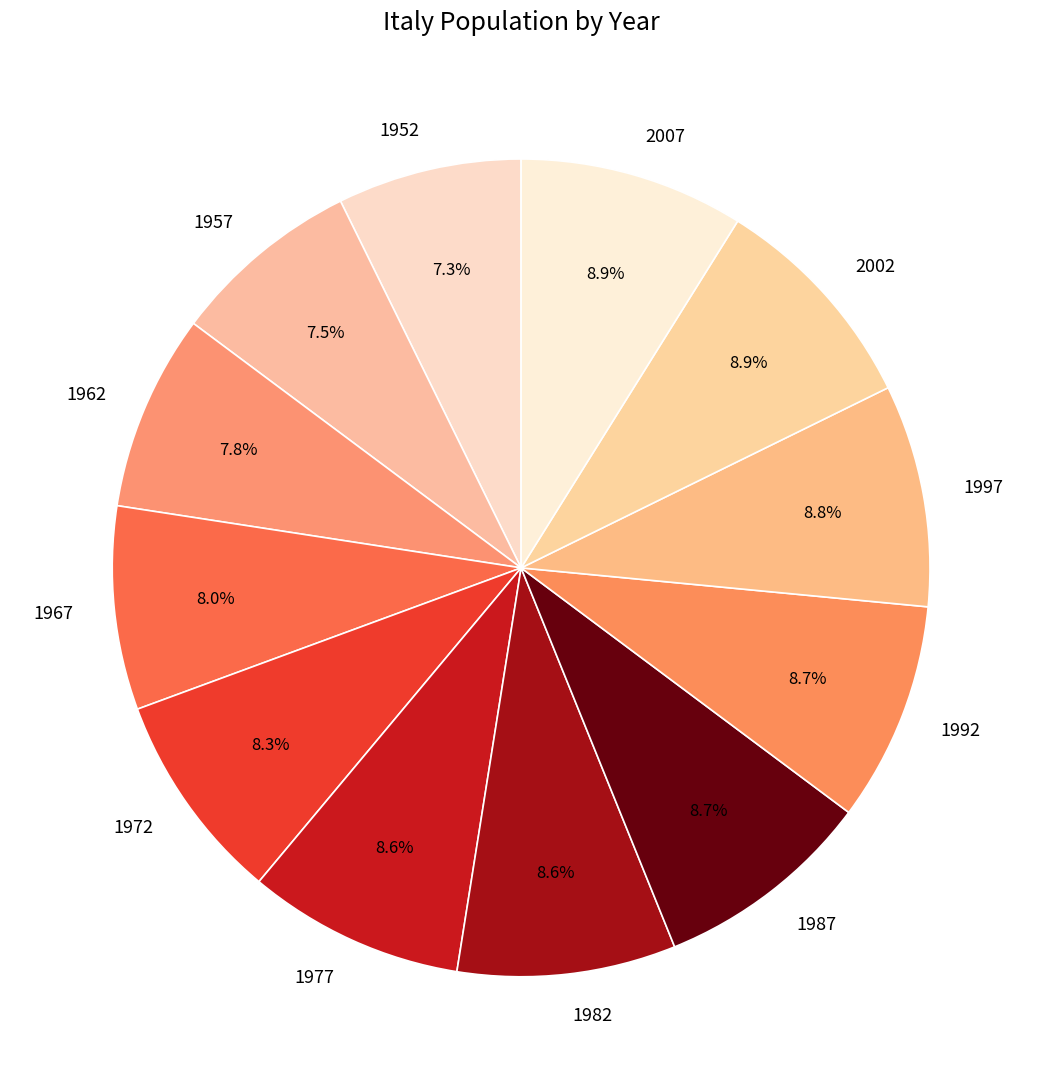

Does any single category account for the majority?

No